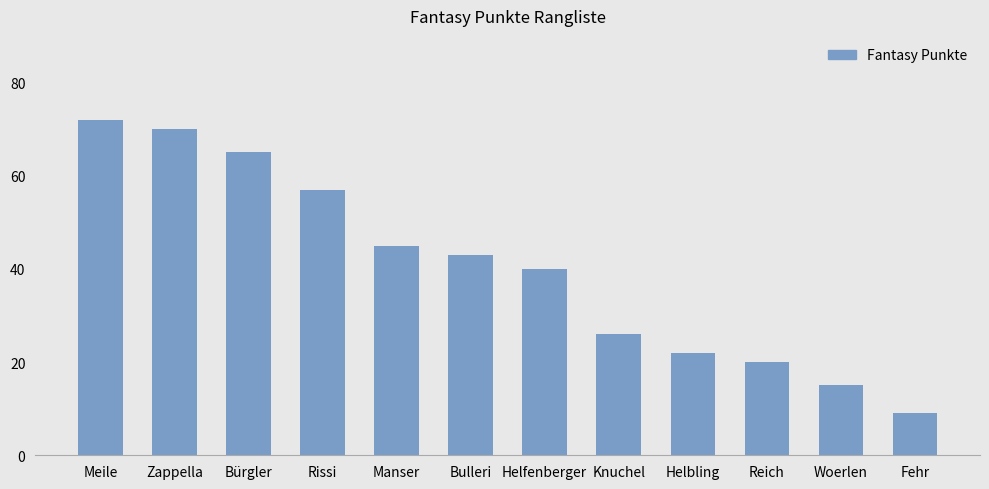

Does the chart contain stacked bars?

No